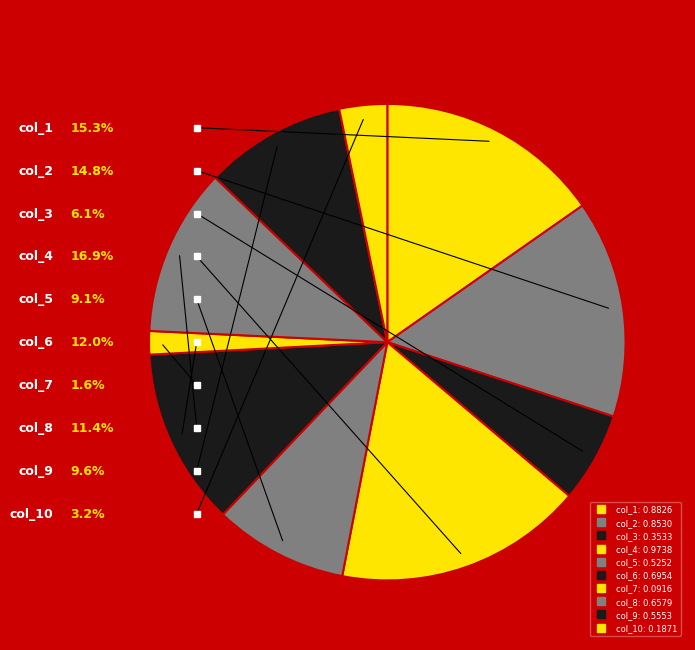

Is col_2 the majority of the pie?

No